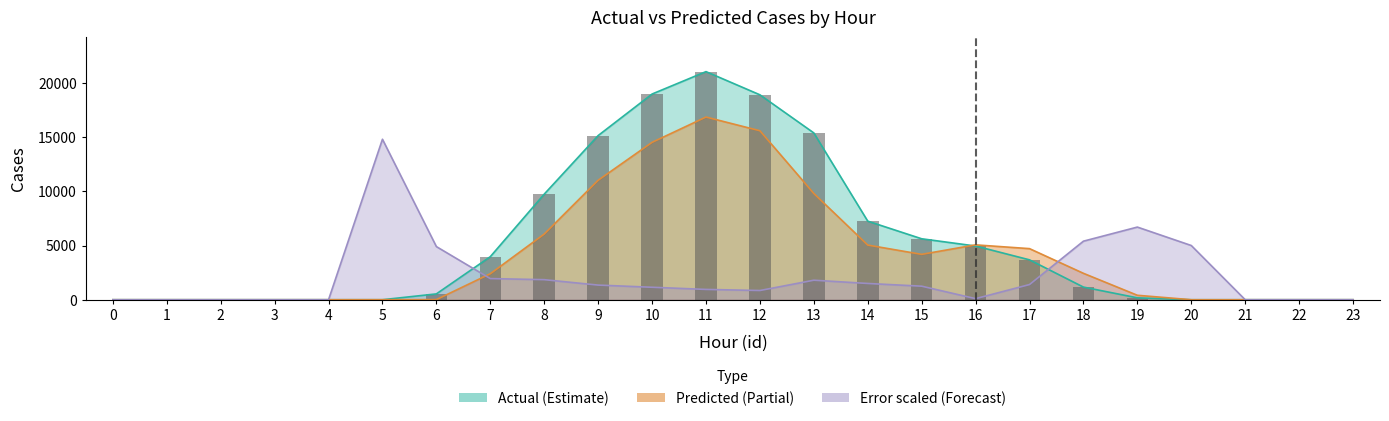

Where does the predicted series first go above 2397?

8